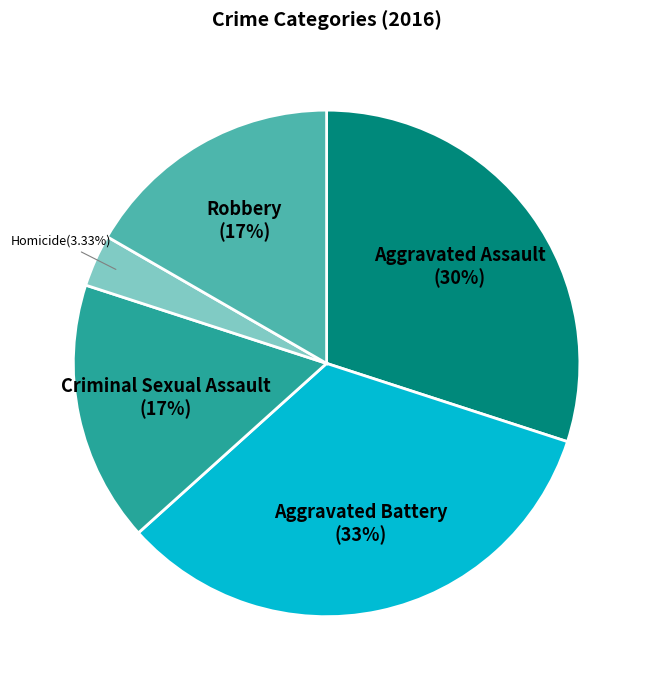

What is the ratio of the value at Robbery to the value at Criminal Sexual Assault?

1.0